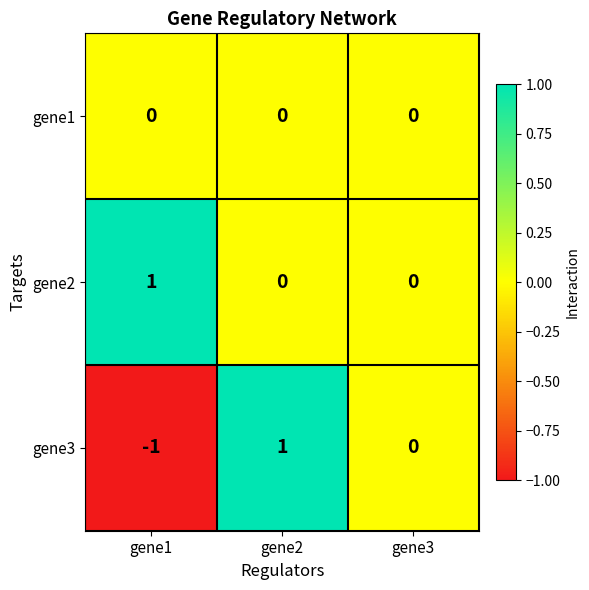

Reading right to left, transcribe all the data shown in this chart.

gene1: 0	0	0
gene2: 0	0	1
gene3: 0	1	-1